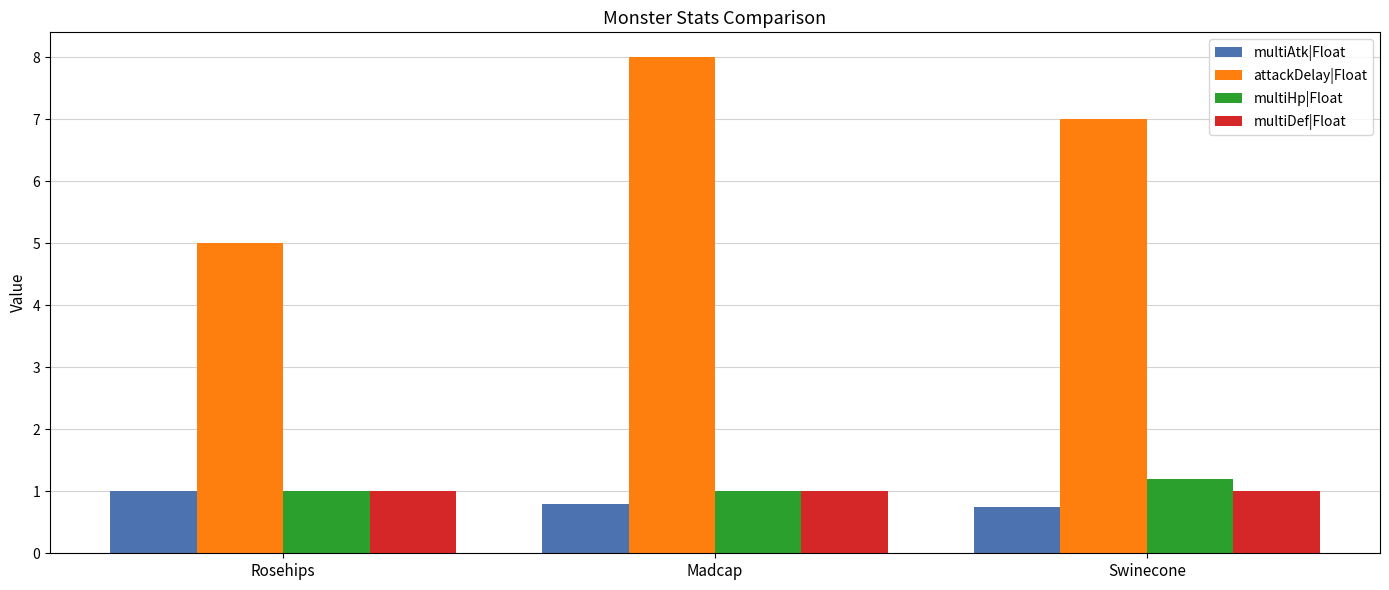

What is the value of the multiDef|Float bar at the 1st from the left?

1.0